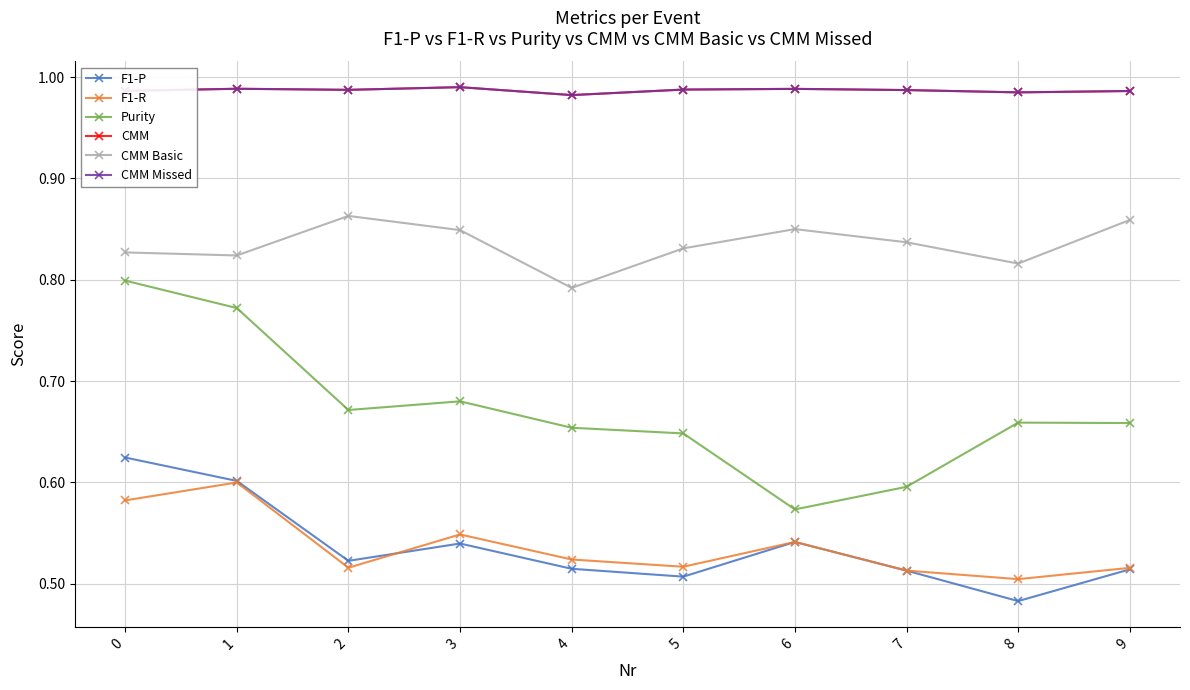

Does the chart have visible grid lines?

Yes